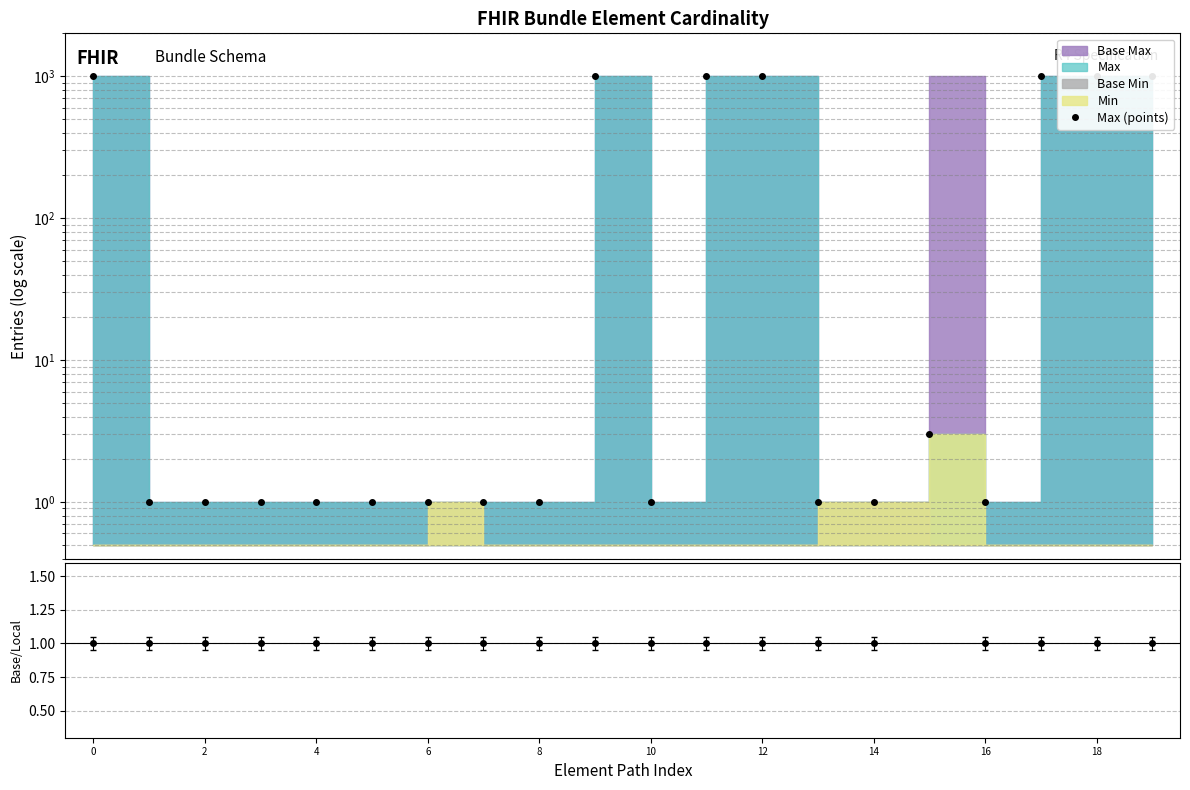

The Base Max / Max series shows 534 at 15. True or false?

False